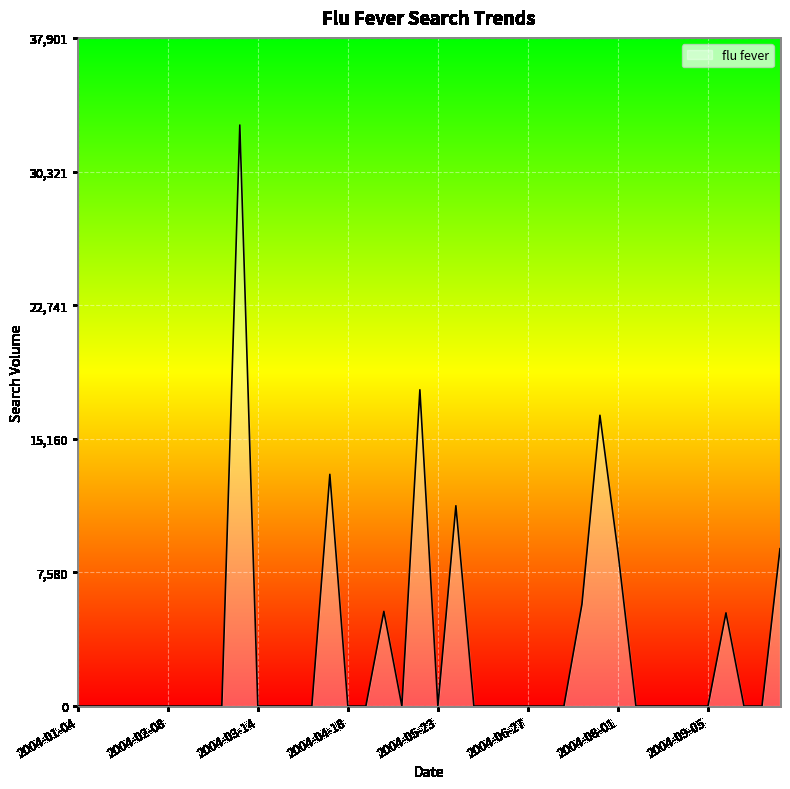

What is the maximum value shown in the chart?

32958.2